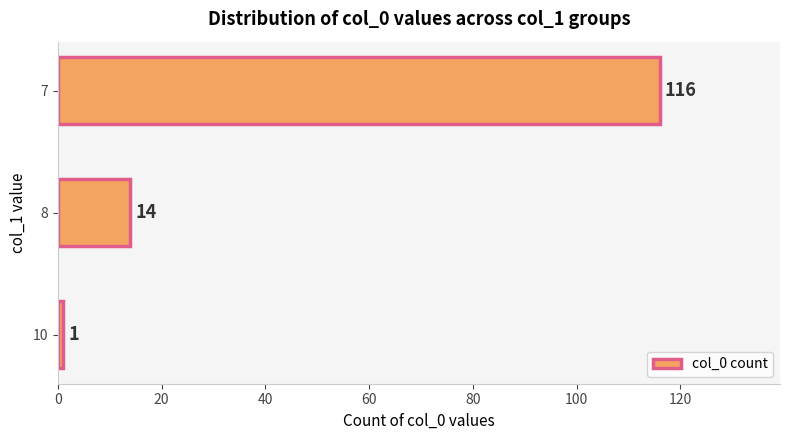

Rank the categories by value from lowest to highest.

10, 8, 7